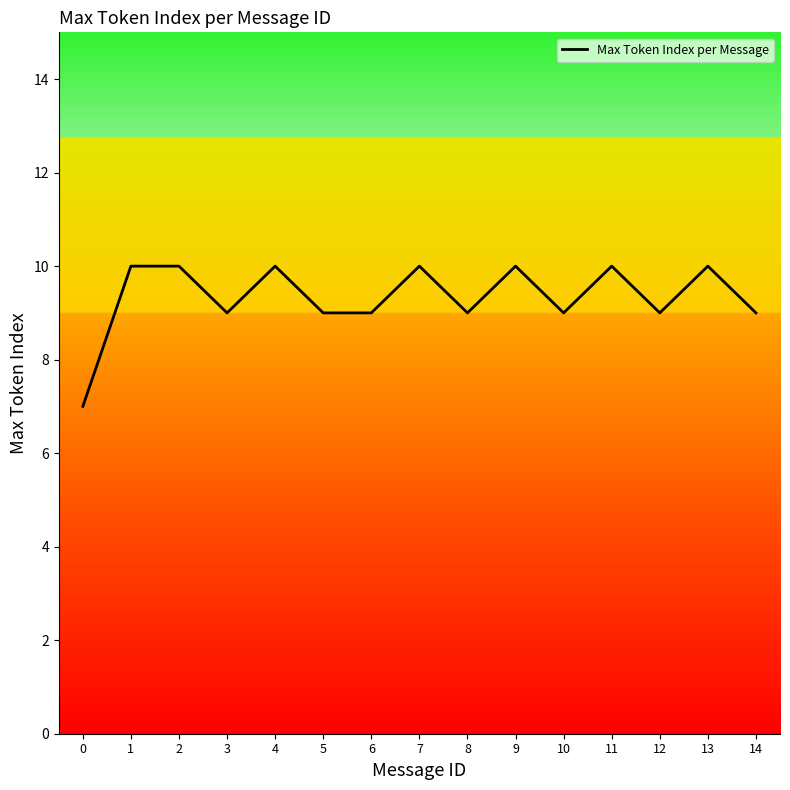

The value at 9 is 10. True or false?

True